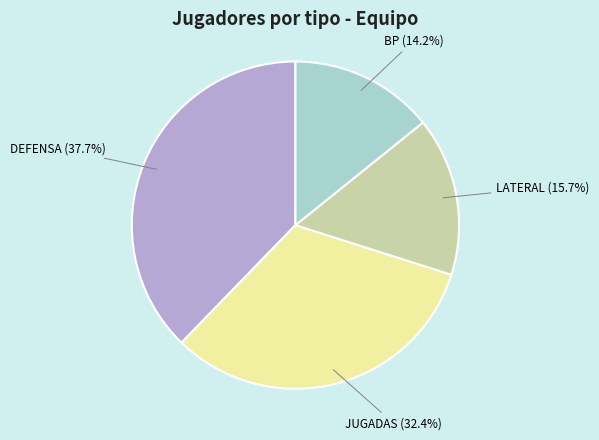

Does any single category account for the majority?

No